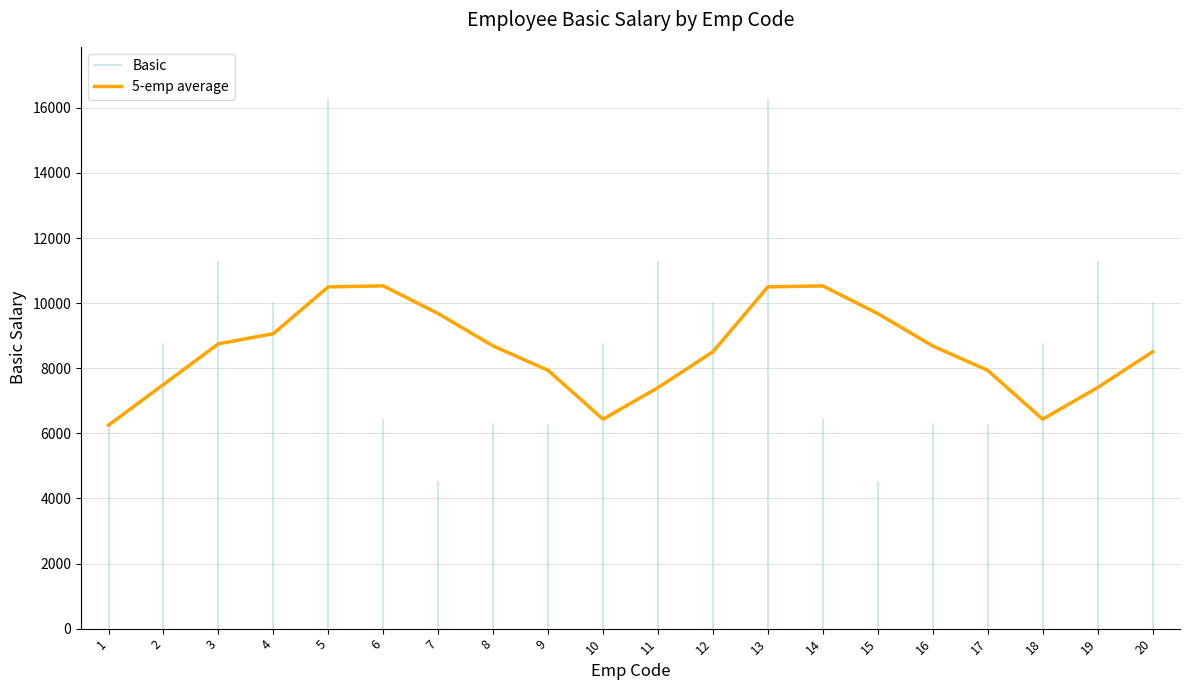

How many lines are shown in the chart?

1